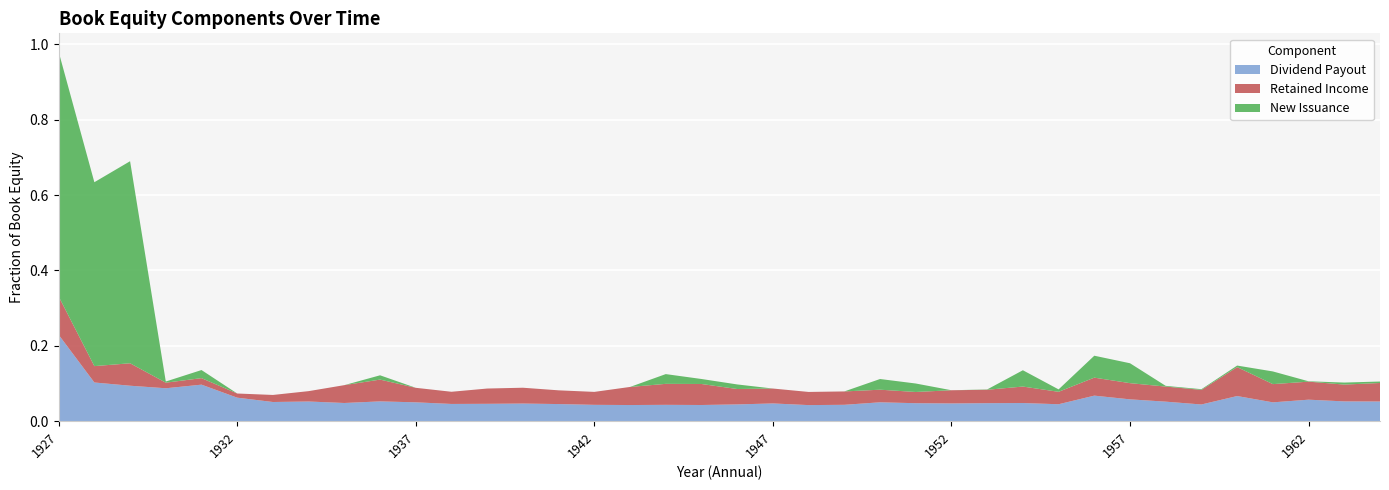

Reading left to right, extract all data points from this chart.

Dividend Payout: 1927_4=0.2	1928_4=0.1	1929_4=0.1	1930_4=0.1	1931_4=0.1	1932_4=0.1	1933_4=0.1	1934_4=0.1	1935_4=0.0	1936_4=0.1	1937_4=0.1	1938_4=0.0	1939_4=0.0	1940_4=0.0	1941_4=0.0	1942_4=0.0	1943_4=0.0	1944_4=0.0	1945_4=0.0	1946_4=0.0	1947_4=0.0	1948_4=0.0	1949_4=0.0	1950_4=0.1	1951_4=0.0	1952_4=0.0	1953_4=0.0	1954_4=0.0	1955_4=0.0	1956_4=0.1	1957_4=0.1	1958_4=0.1	1959_4=0.0	1960_4=0.1	1961_4=0.1	1962_4=0.1	1963_4=0.1	1964_4=0.1
Retained Income: 1927_4=0.1	1928_4=0.0	1929_4=0.1	1930_4=0.0	1931_4=0.0	1932_4=0.0	1933_4=0.0	1934_4=0.0	1935_4=0.0	1936_4=0.1	1937_4=0.0	1938_4=0.0	1939_4=0.0	1940_4=0.0	1941_4=0.0	1942_4=0.0	1943_4=0.0	1944_4=0.1	1945_4=0.1	1946_4=0.0	1947_4=0.0	1948_4=0.0	1949_4=0.0	1950_4=0.0	1951_4=0.0	1952_4=0.0	1953_4=0.0	1954_4=0.0	1955_4=0.0	1956_4=0.0	1957_4=0.0	1958_4=0.0	1959_4=0.0	1960_4=0.1	1961_4=0.0	1962_4=0.0	1963_4=0.0	1964_4=0.0
New Issuance: 1927_4=0.6	1928_4=0.5	1929_4=0.5	1930_4=0.0	1931_4=0.0	1932_4=0.0	1933_4=0.0	1934_4=0.0	1935_4=0.0	1936_4=0.0	1937_4=0.0	1938_4=0.0	1939_4=0.0	1940_4=0.0	1941_4=0.0	1942_4=0.0	1943_4=0.0	1944_4=0.0	1945_4=0.0	1946_4=0.0	1947_4=0.0	1948_4=0.0	1949_4=0.0	1950_4=0.0	1951_4=0.0	1952_4=0.0	1953_4=0.0	1954_4=0.0	1955_4=0.0	1956_4=0.1	1957_4=0.1	1958_4=0.0	1959_4=0.0	1960_4=0.0	1961_4=0.0	1962_4=0.0	1963_4=0.0	1964_4=0.0